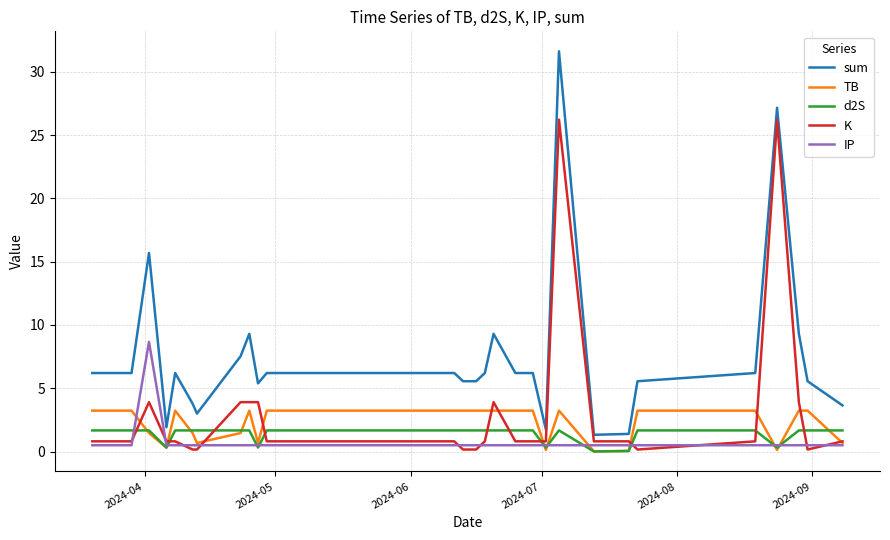

Which series ends up on top after the final intersection of IP and d2S?

d2S